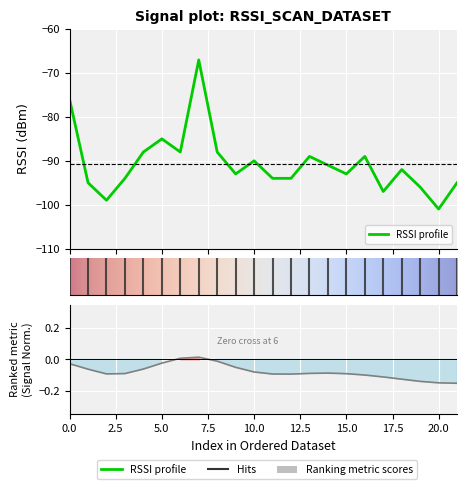

What is the sum of all values?

-1994